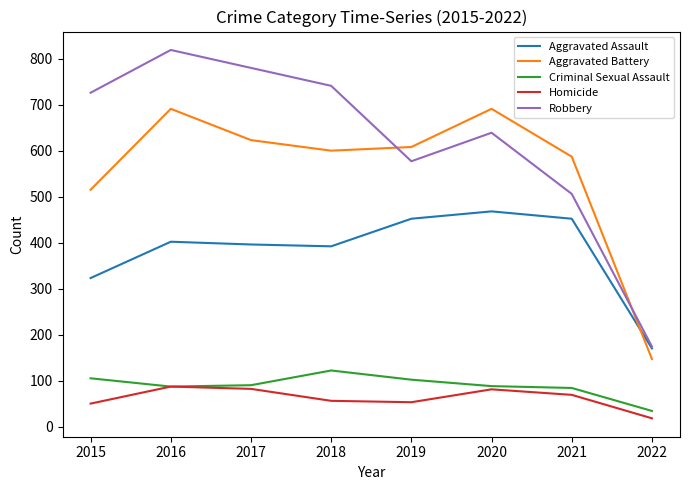

What is the minimum value for Homicide?

18